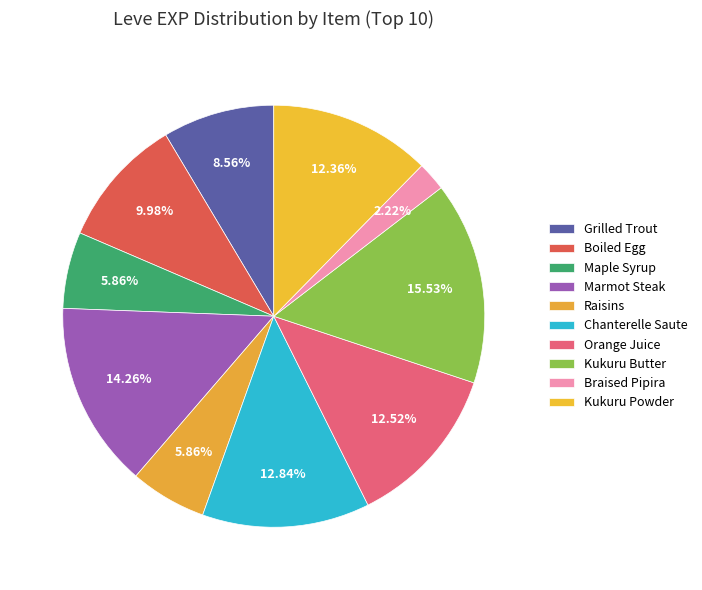

Which has a higher value, Maple Syrup or Orange Juice?

Orange Juice